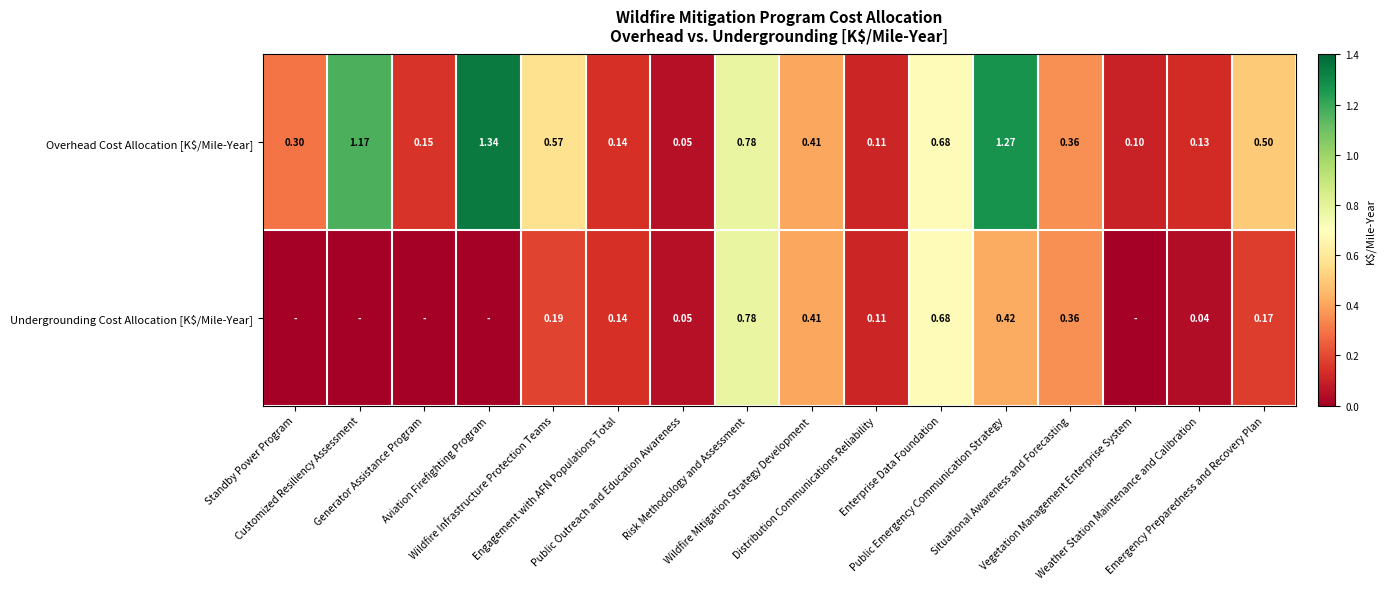

The value of Overhead Cost Allocation [K$/Mile-Year] at Generator Assistance Program is 0.1. True or false?

True